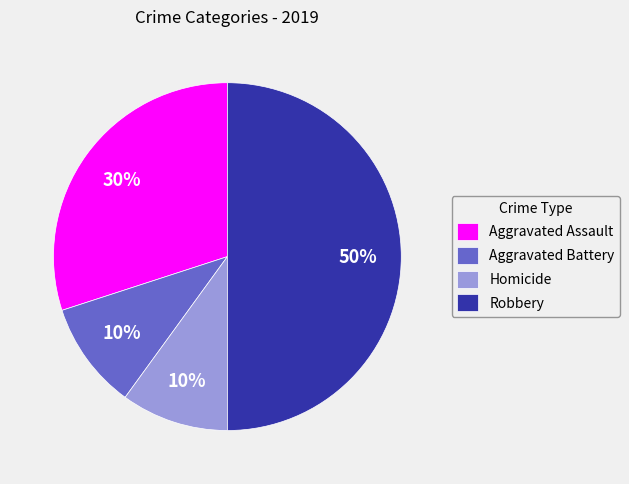

Which category has the biggest portion of the pie?

Robbery